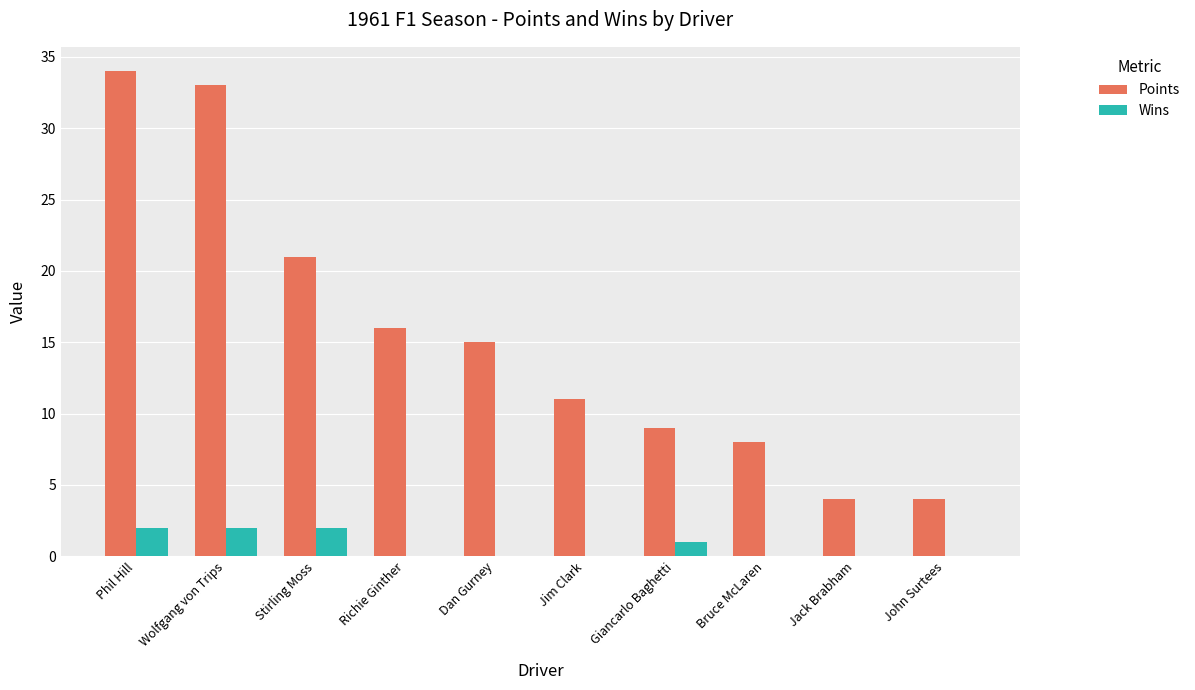

True or false: Points has a value of 8 at Bruce McLaren.

True